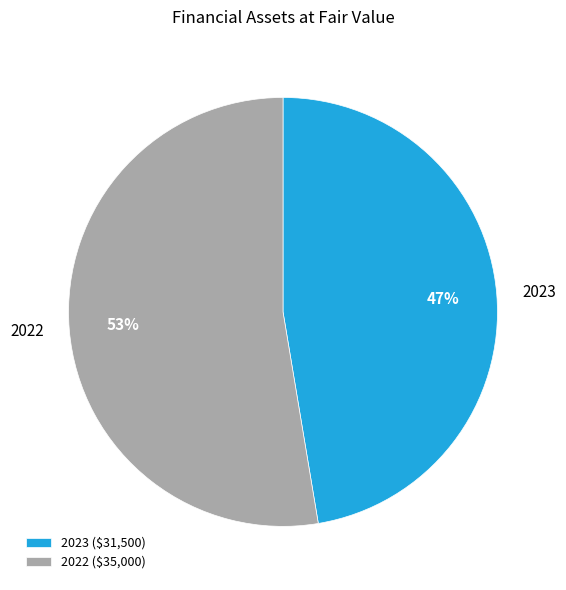

To the nearest percent, what is the combined percentage of 2022 and 2023?

100%